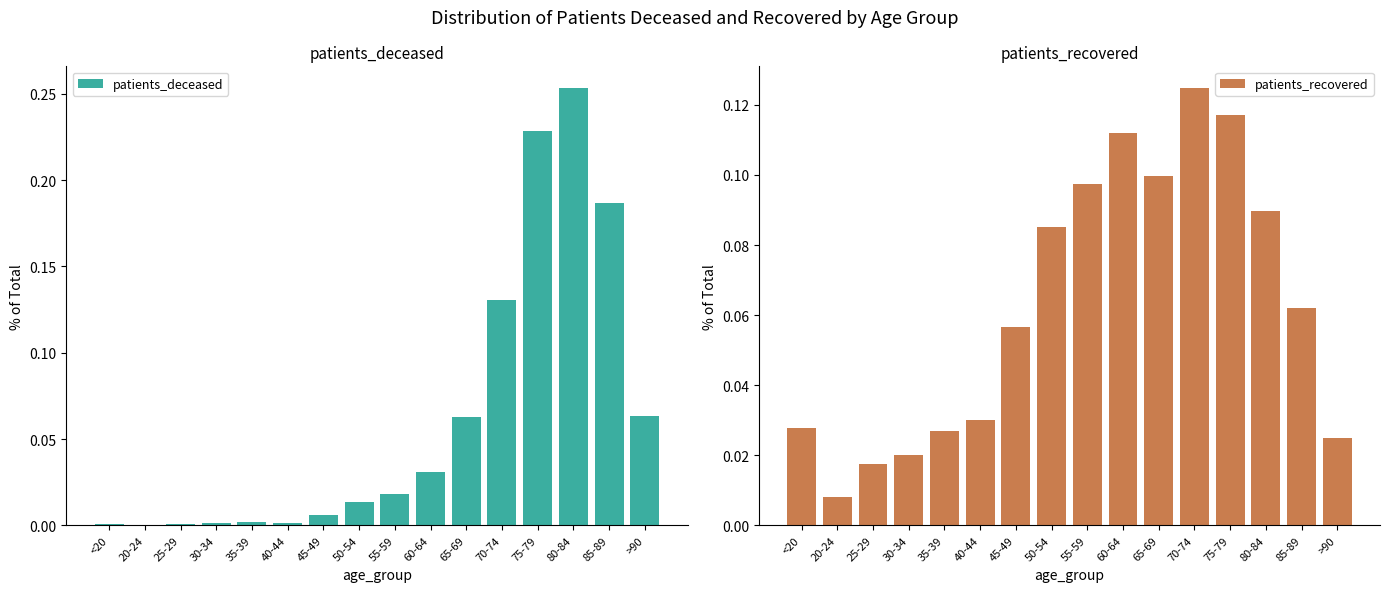

What is the difference between the second highest and second lowest values in the patients_recovered series?

0.1